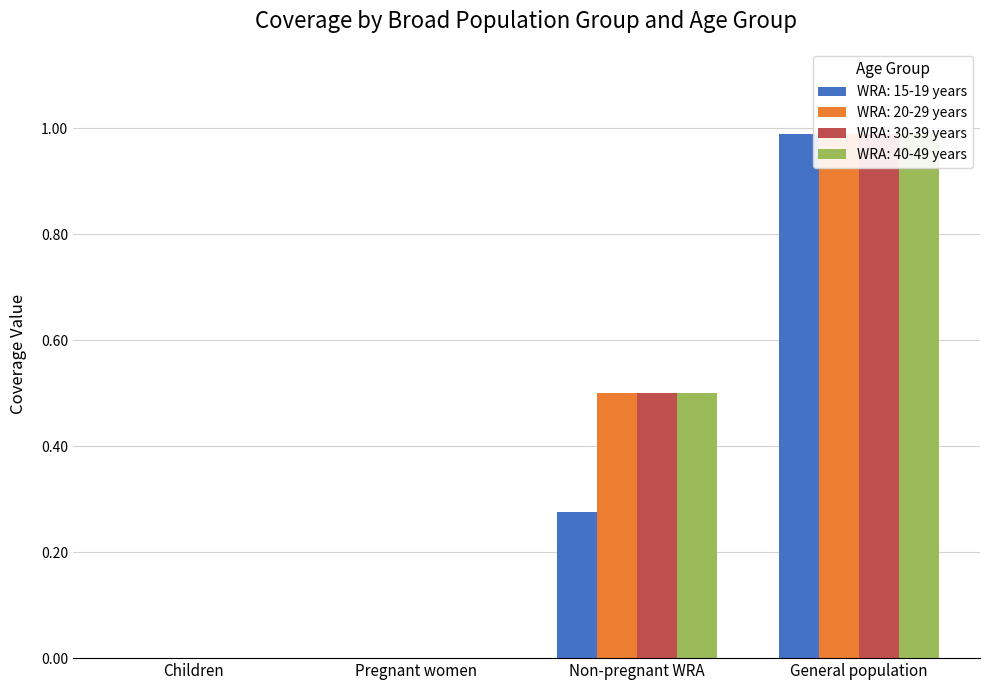

Which has a higher value, Non-pregnant WRA or Pregnant women?

Non-pregnant WRA